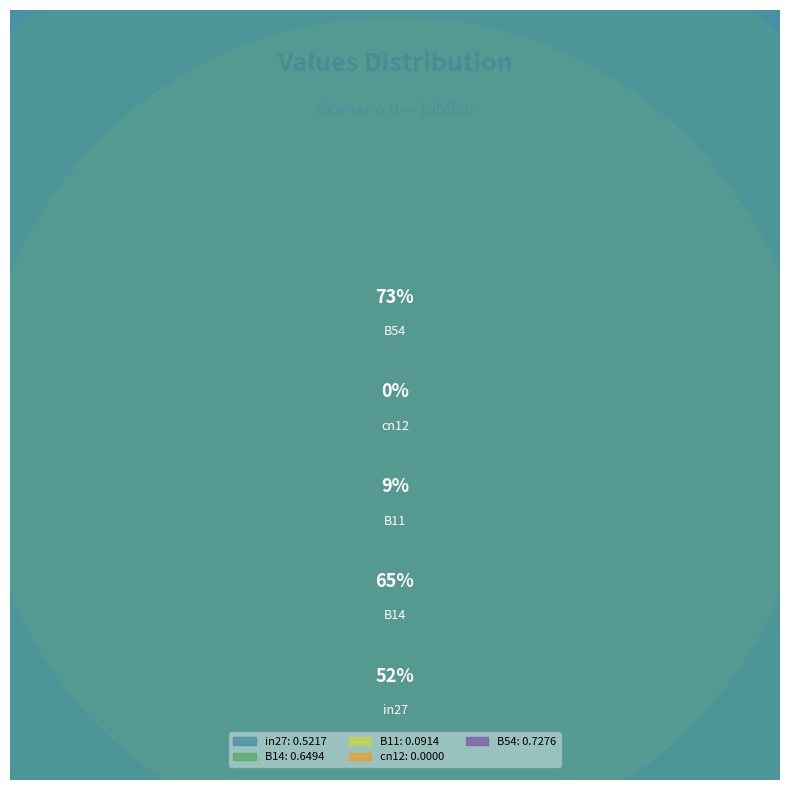

To the nearest percent, what percentage of the pie is in27?

26%